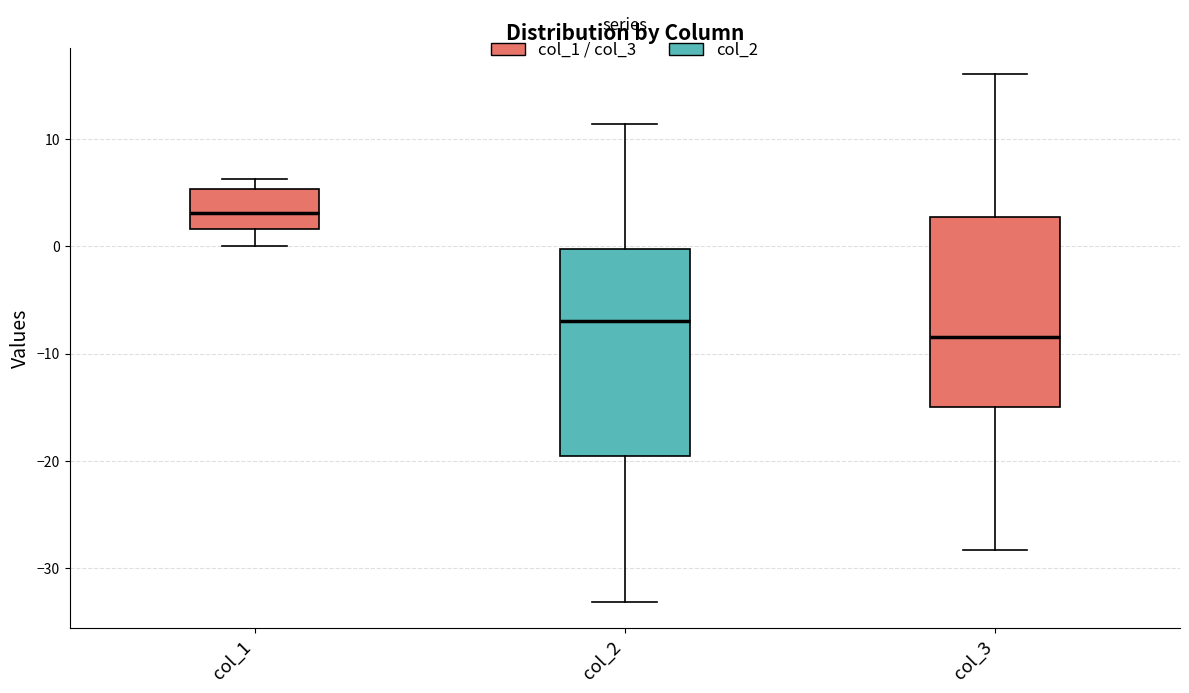

Reading left to right, read every box against the y-axis: the position of its median line, the range the box covers, and the ends of its whiskers. The values are not printed on the chart, so give them approximately, as read against the axis.

col_1: median 3, box 2 to 5, whiskers 0 to 6
col_2: median -7, box -20 to 0, whiskers -33 to 11
col_3: median -8, box -15 to 3, whiskers -28 to 16